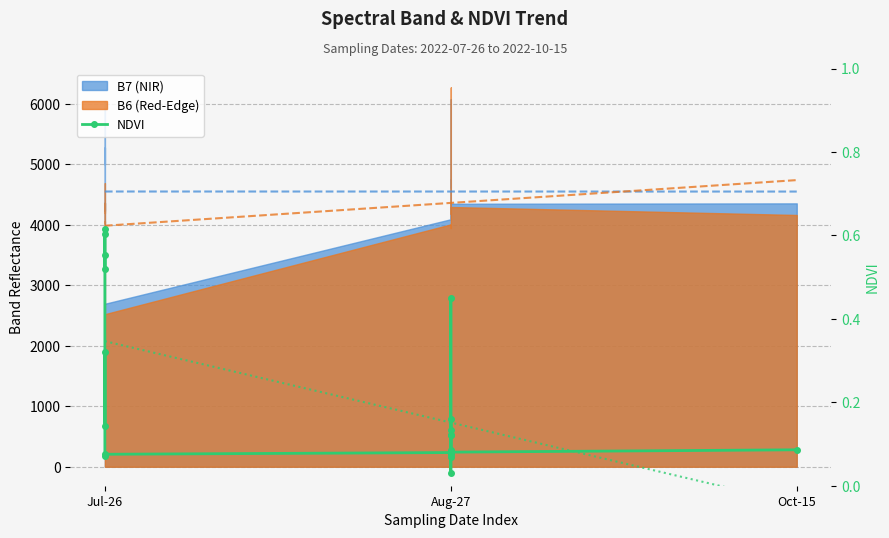

The value at Aug-27 is 0.1. True or false?

False